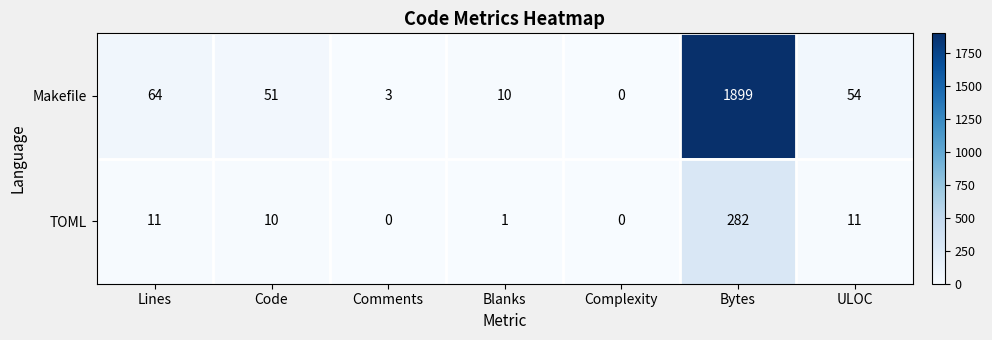

Read the Makefile value at Lines, to the nearest 50.

50